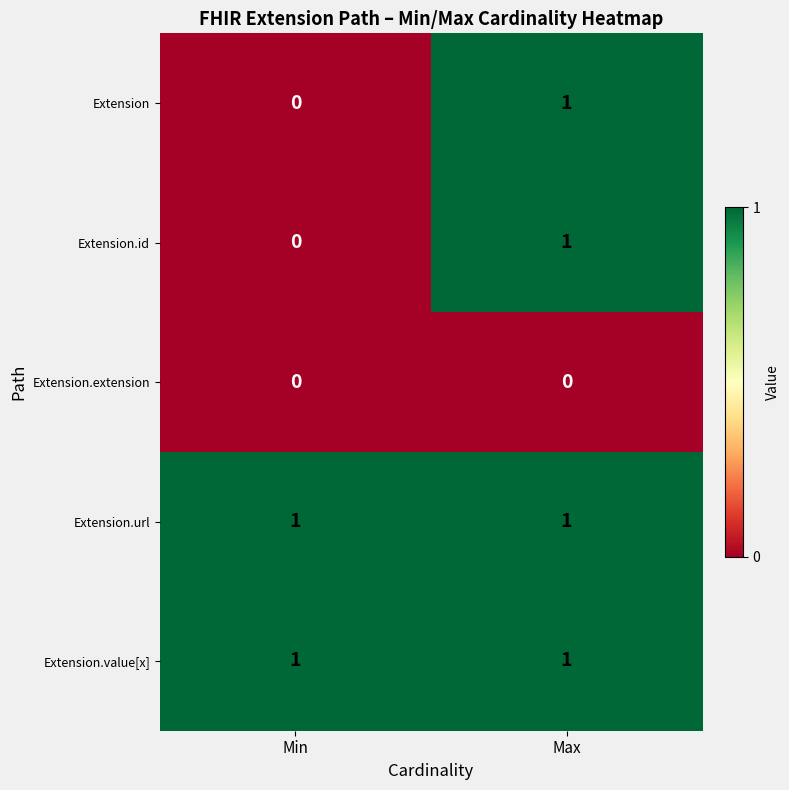

What is the greatest value displayed?

1